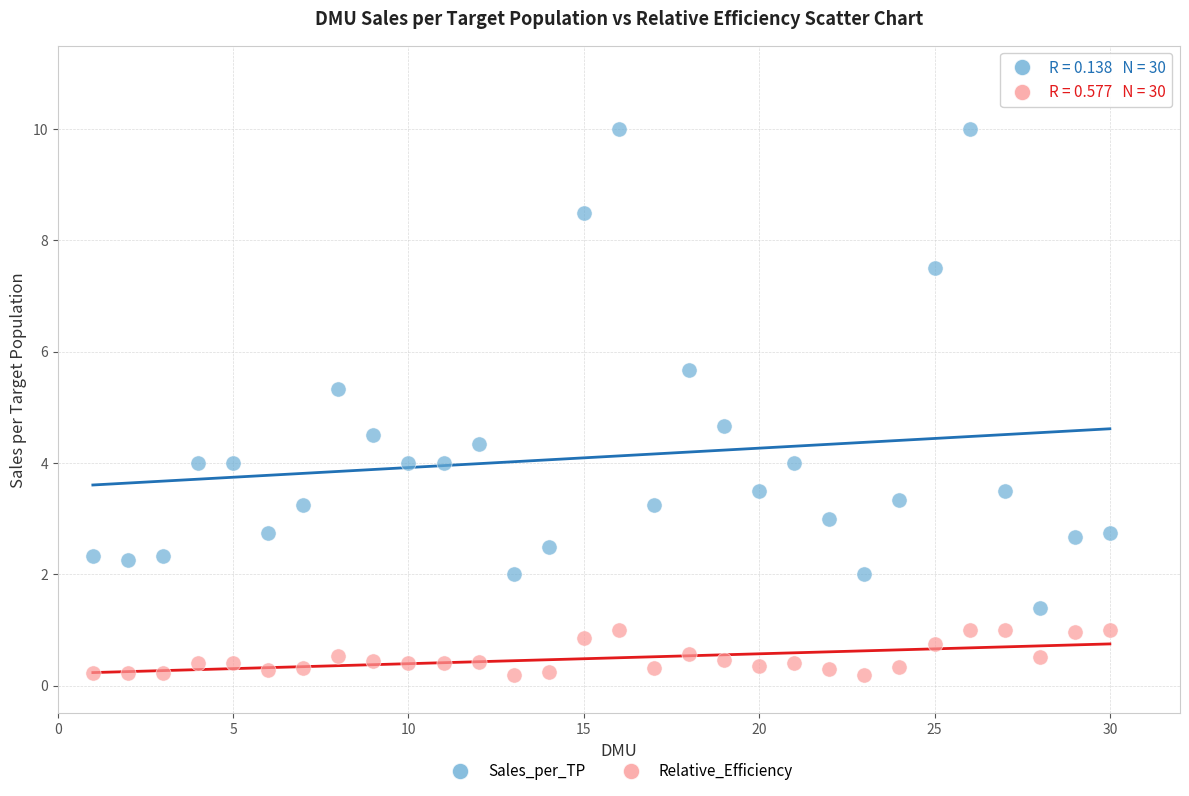

Which series contains the highest Y value?

Sales_per_TP